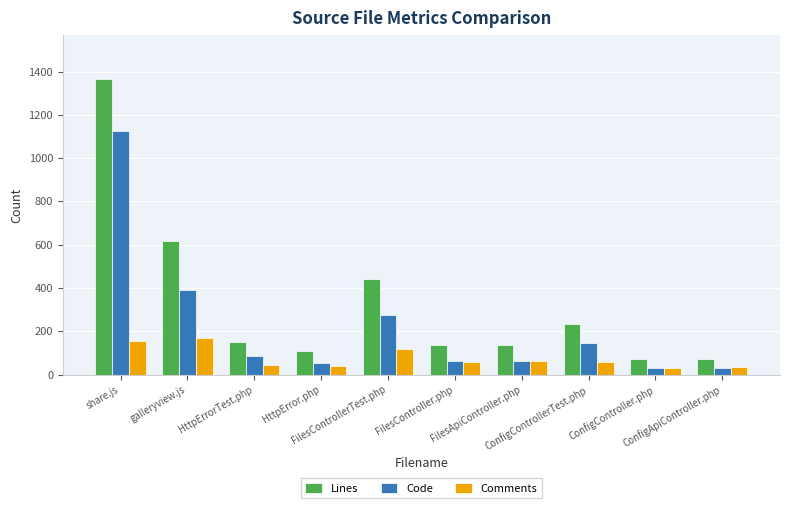

Is the value of Comments at FilesApiController.php greater than the value of Lines at FilesController.php?

No